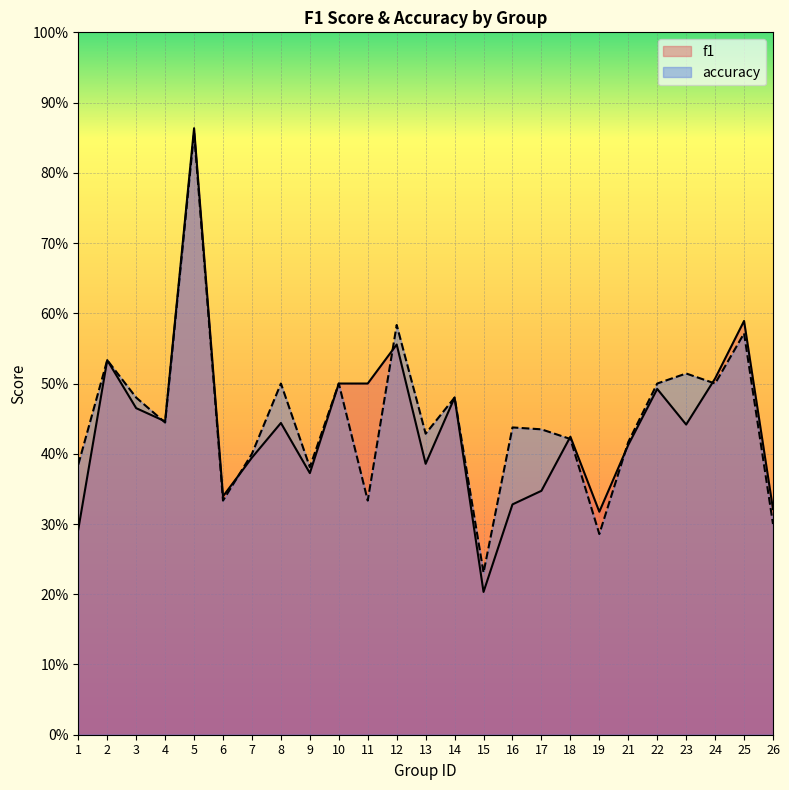

True or false: accuracy and f1 intersect in this chart.

True